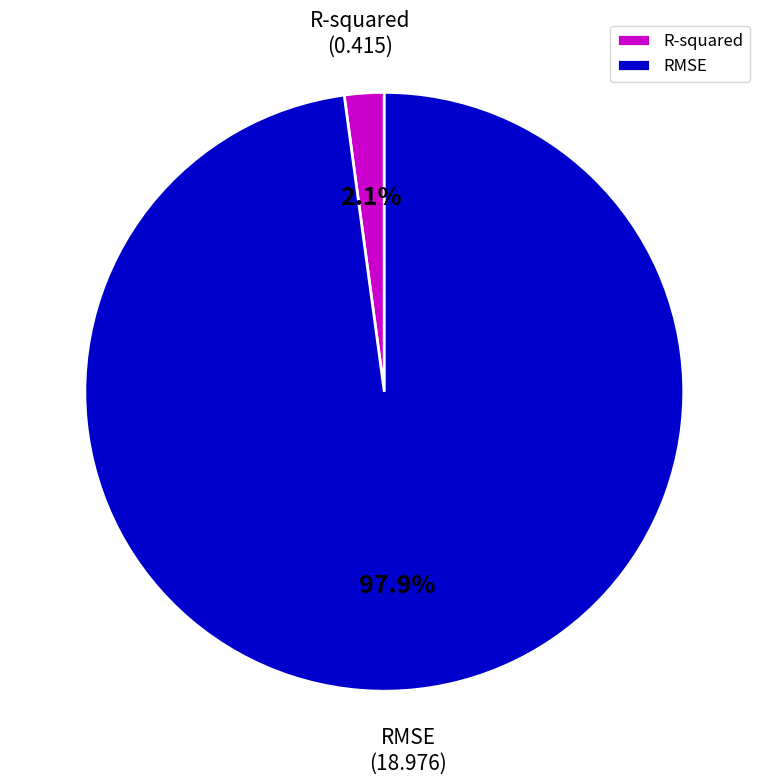

How many slices are in this pie chart?

2